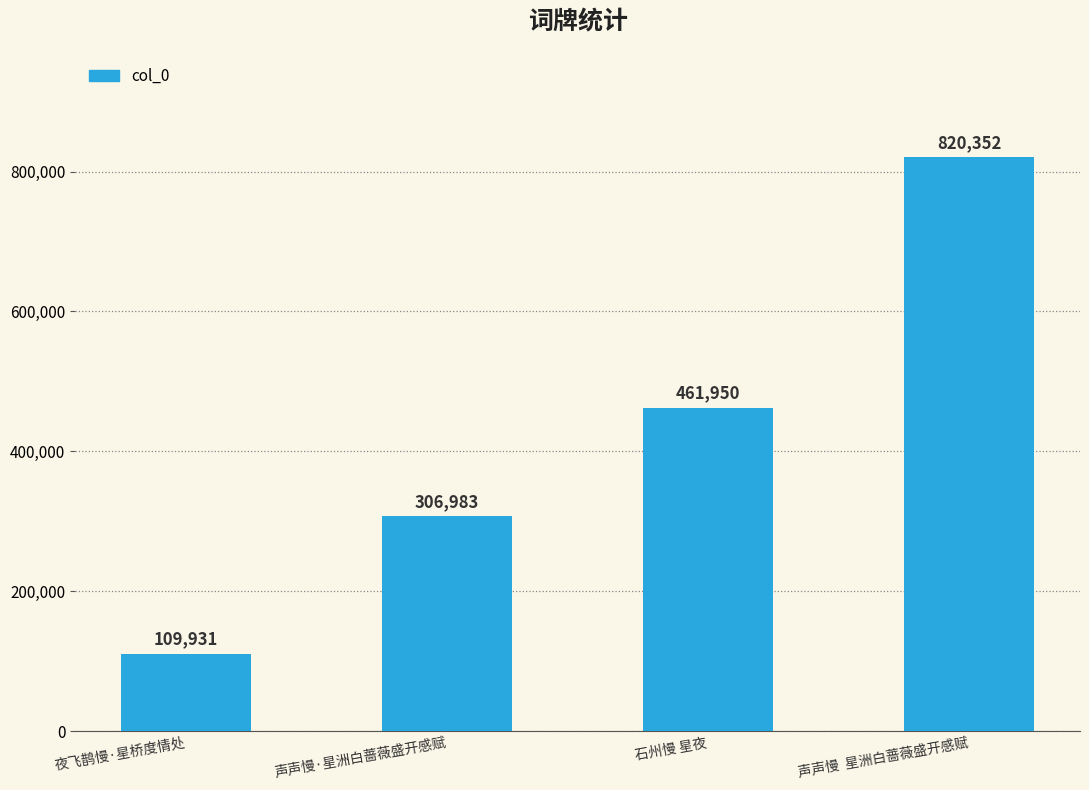

Rank the categories by value from lowest to highest.

夜飞鹊慢·星桥度情处, 声声慢·星洲白蔷薇盛开感赋, 石州慢 星夜, 声声慢  星洲白蔷薇盛开感赋